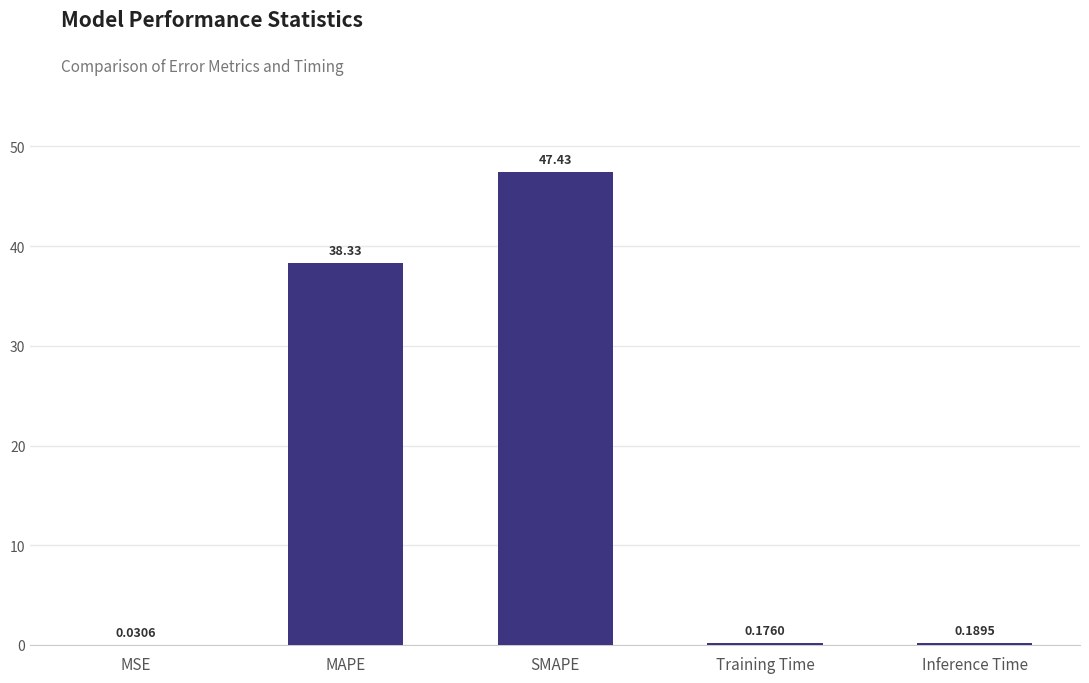

Which has a higher value, SMAPE or Training Time?

SMAPE